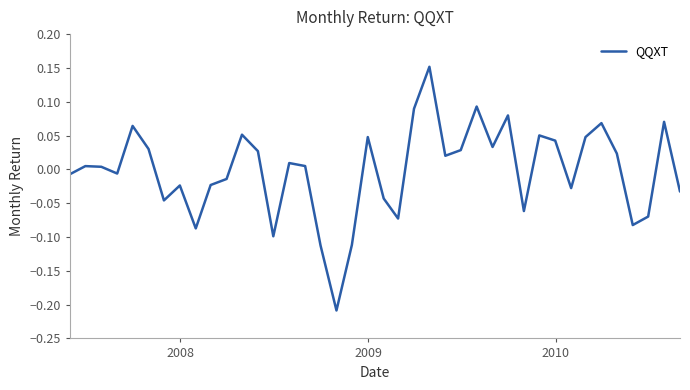

What is the difference between the second highest and minimum values?

0.3